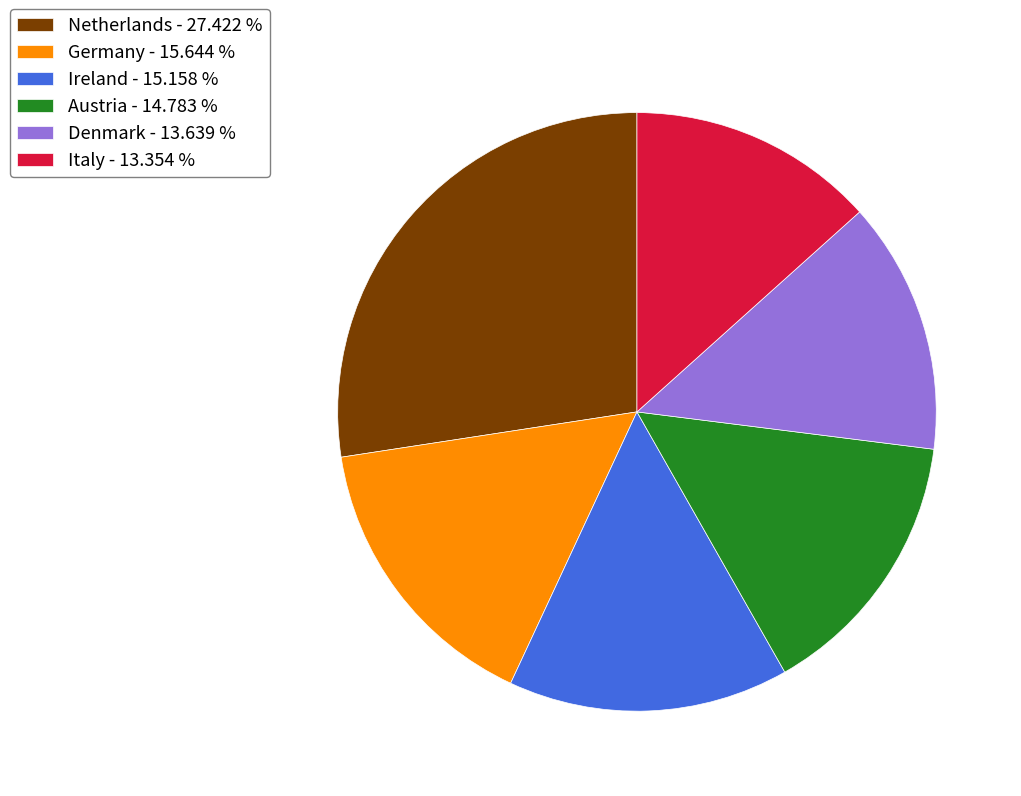

Is the sum of Italy - 13.354 % and Ireland - 15.158 % greater than half?

No